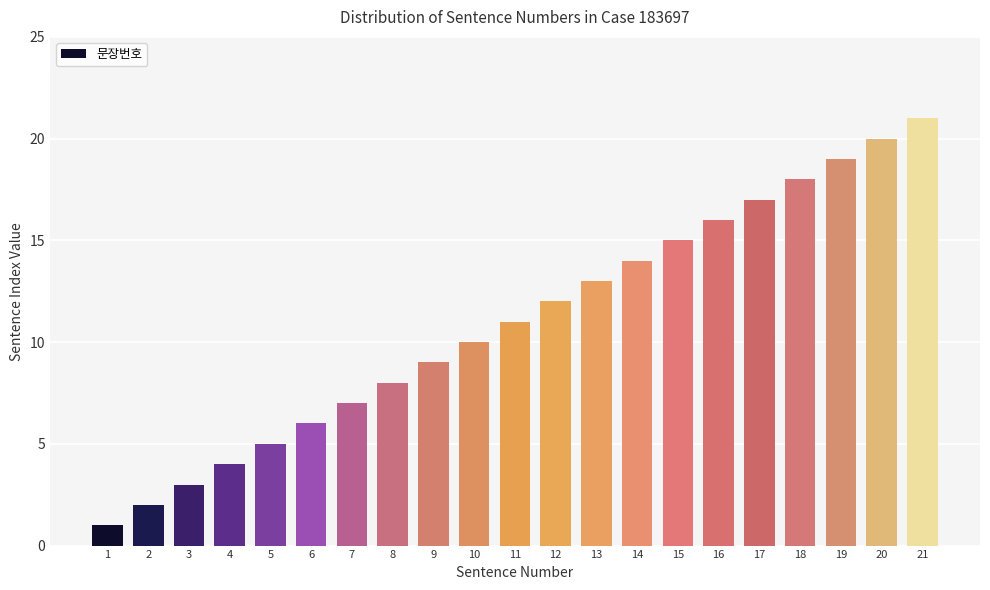

Which category has the highest value across all series?

21